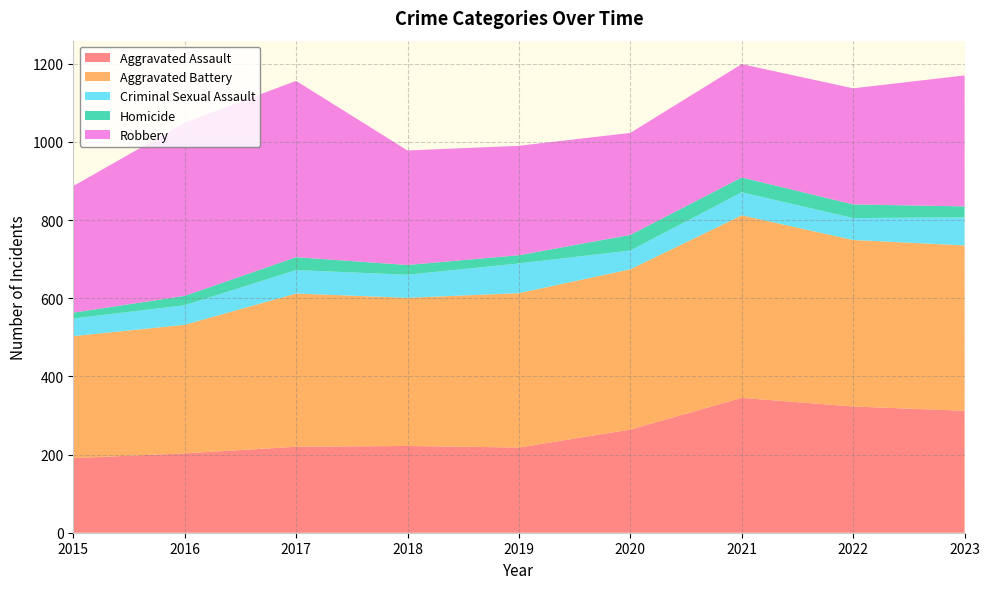

Reading left to right, list all the values displayed in this chart.

Aggravated Assault: 2015=191	2016=203	2017=220	2018=222	2019=218	2020=264	2021=345	2022=323	2023=312
Aggravated Battery: 2015=312	2016=329	2017=392	2018=379	2019=395	2020=410	2021=467	2022=426	2023=423
Criminal Sexual Assault: 2015=45	2016=50	2017=60	2018=59	2019=76	2020=48	2021=59	2022=56	2023=72
Homicide: 2015=15	2016=24	2017=33	2018=25	2019=21	2020=40	2021=38	2022=35	2023=28
Robbery: 2015=324	2016=443	2017=451	2018=293	2019=280	2020=261	2021=290	2022=297	2023=335